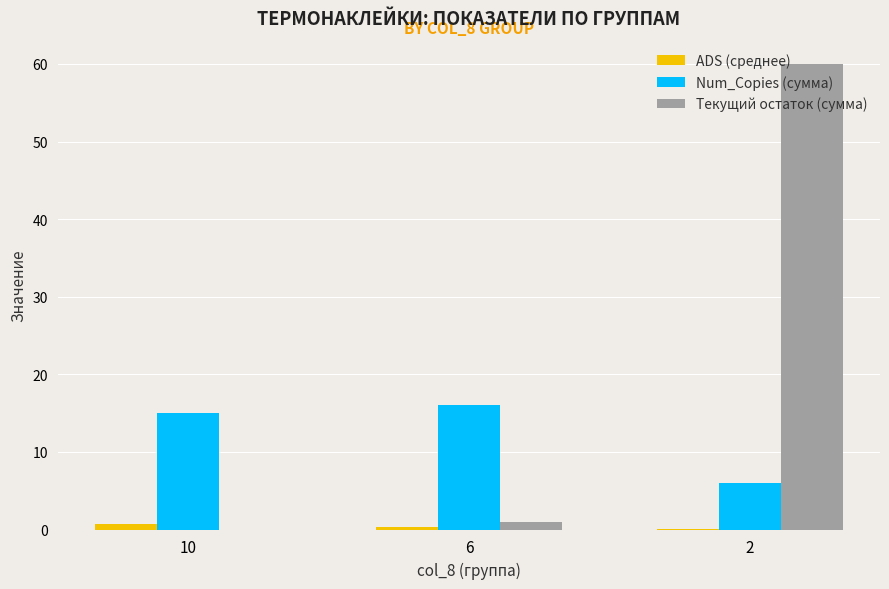

Which series has the largest total across all categories?

Текущий остаток (сумма)